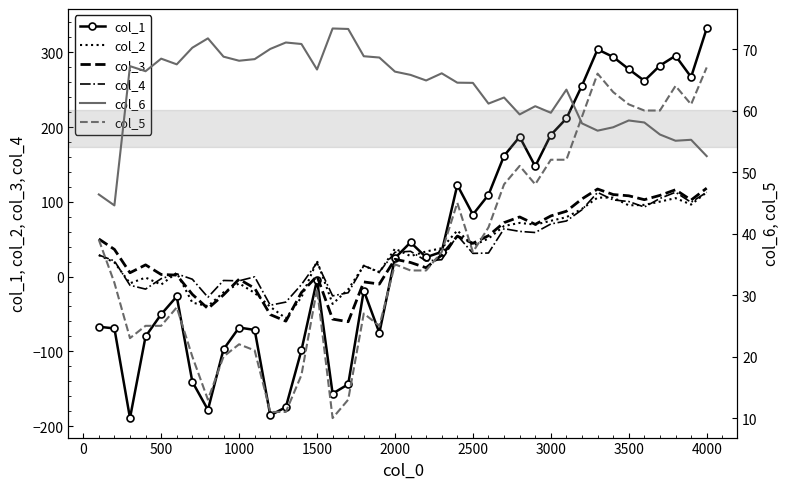

Reading right to left, transcribe all the data shown in this chart.

col_1: 332.0	267.0	295.5	282.3	262.0	277.6	293.9	304.0	255.6	211.6	189.5	147.6	187.0	161.6	109.4	83.0	122.5	33.1	25.8	45.8	24.7	-75.3	-18.7	-144.1	-156.6	-4.2	-98.6	-174.7	-185.6	-71.4	-68.2	-97.4	-178.3	-140.7	-26.6	-50.5	-80.1	-189.4	-69.4	-67.1
col_2: 112.9	96.4	105.0	100.3	95.9	95.3	105.7	105.7	90.6	79.5	74.7	69.5	71.8	67.7	50.9	41.5	61.6	38.0	33.6	27.5	37.3	5.6	14.7	-17.1	-36.5	20.9	-27.6	-55.8	-40.4	-21.8	-9.0	-21.2	-39.5	-34.8	5.1	-10.7	-1.3	-8.9	19.0	28.6
col_3: 118.3	102.4	116.2	108.7	102.9	108.1	109.8	117.2	103.9	87.4	81.2	69.9	79.8	72.2	54.7	44.5	54.2	28.8	11.8	18.9	23.2	-10.0	-7.1	-60.4	-56.9	0.7	-21.3	-59.6	-50.8	-15.6	-3.5	-24.5	-42.8	-23.8	2.0	2.8	15.7	5.1	36.4	50.3
col_4: 112.8	99.4	112.9	104.6	93.1	100.4	102.6	112.6	89.5	74.4	70.4	59.0	60.5	64.1	31.5	31.0	55.1	22.6	21.0	33.9	32.5	6.4	14.5	-21.6	-25.8	18.5	-10.7	-34.1	-38.3	-0.4	-5.7	-5.2	-27.6	-3.5	3.7	-2.8	-16.7	-11.6	20.9	28.9
col_6: 52.6	55.2	55.1	56.1	58.1	58.4	57.3	56.7	57.9	63.4	59.6	60.7	59.4	62.1	61.1	64.5	64.5	66.0	64.9	65.8	66.3	68.6	68.8	73.3	73.3	66.7	70.8	71.1	70.0	68.4	68.1	68.8	71.7	70.2	67.5	68.4	66.4	67.2	44.6	46.4
col_5: 67.0	61.0	64.0	60.0	60.0	61.0	63.0	66.0	59.0	52.0	52.0	48.0	51.0	48.0	41.0	37.0	45.0	37.0	34.0	34.0	35.0	25.0	27.0	13.0	10.0	31.0	17.0	11.0	11.0	21.0	22.0	20.0	13.0	20.0	28.0	25.0	25.0	23.0	32.0	39.0